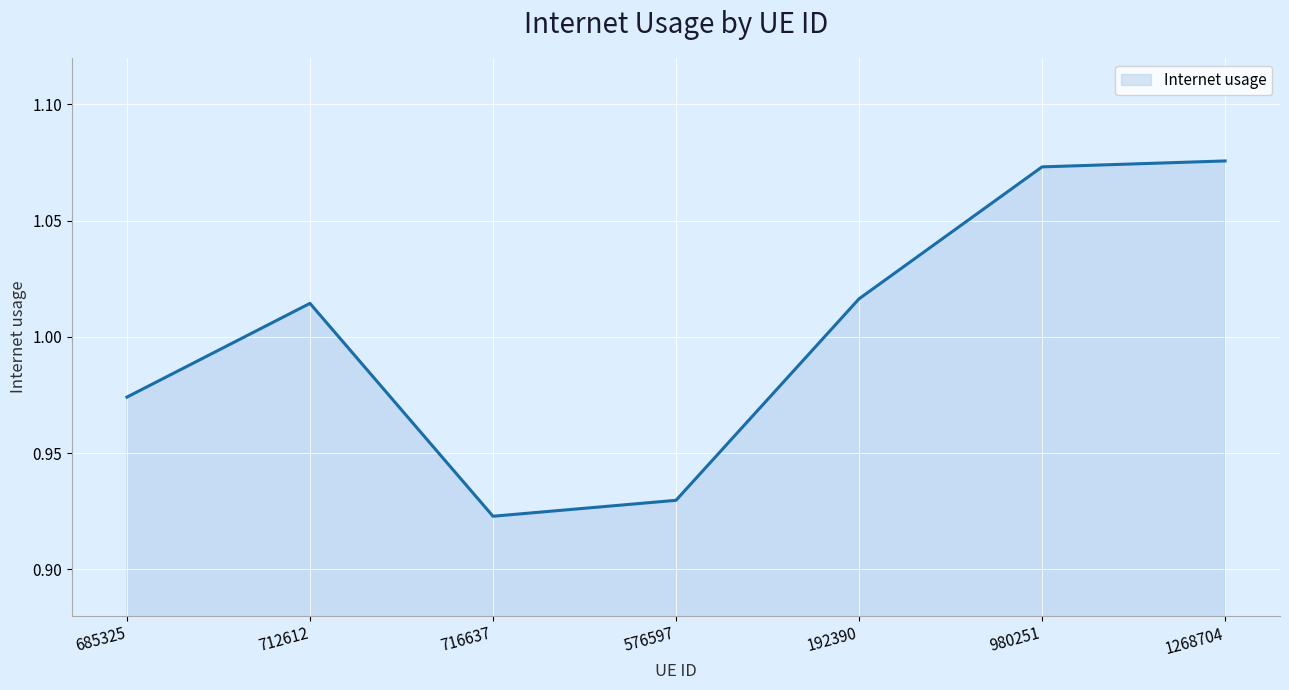

At which label is the value closest to 0?

716637